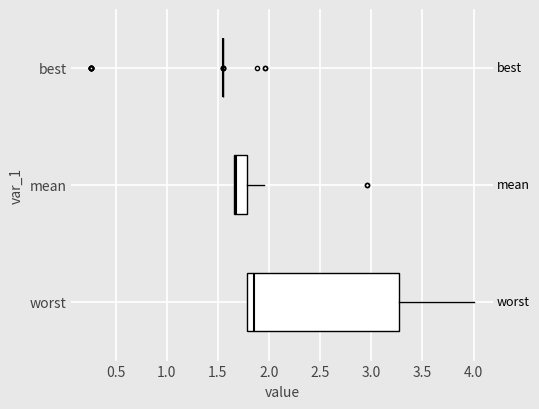

Reading bottom to top, transcribe this box plot: for each box, give where its median line is, the range the box spans, and where its two whiskers end, as read against the x-axis. The values are not printed on the chart, so give them approximately, as read against the axis.

worst: median 1.85, box 1.80 to 3.25, whiskers 1.80 to 4.00
mean: median 1.70, box 1.65 to 1.80, whiskers 1.65 to 1.95
best: box collapsed to a line at 1.55, whiskers 1.55 to 1.55